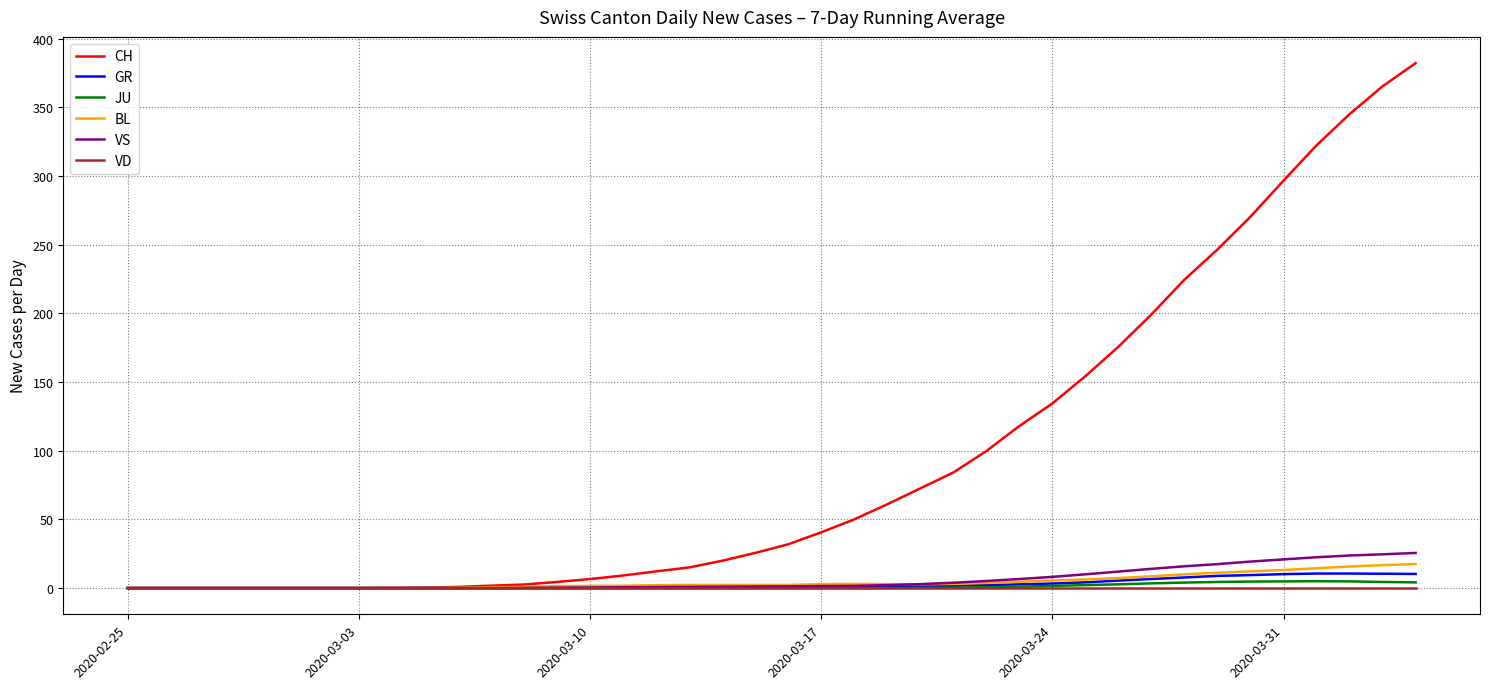

Which series has the largest total across all categories?

CH